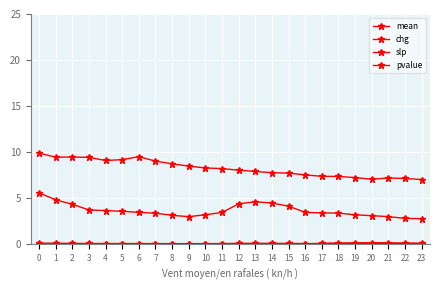

How many series are shown in this chart?

4